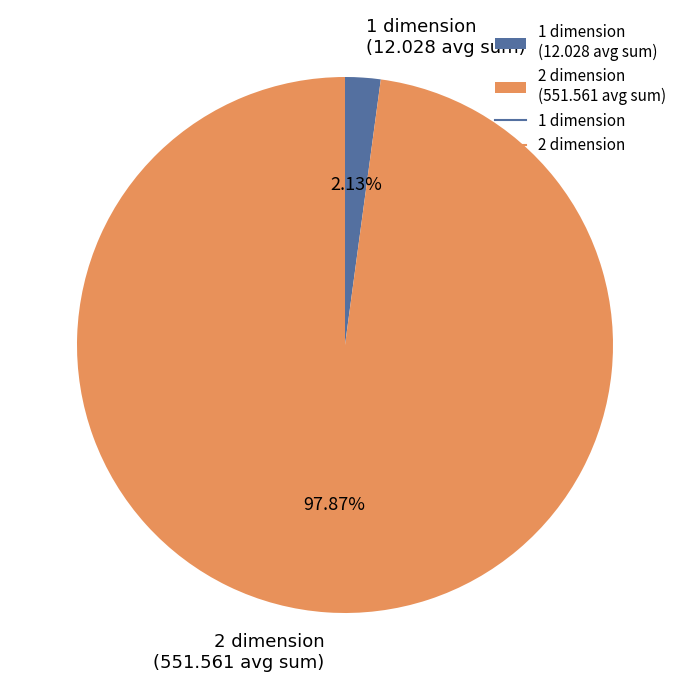

Which slice is the smallest?

1 dimension (12.028 avg sum)